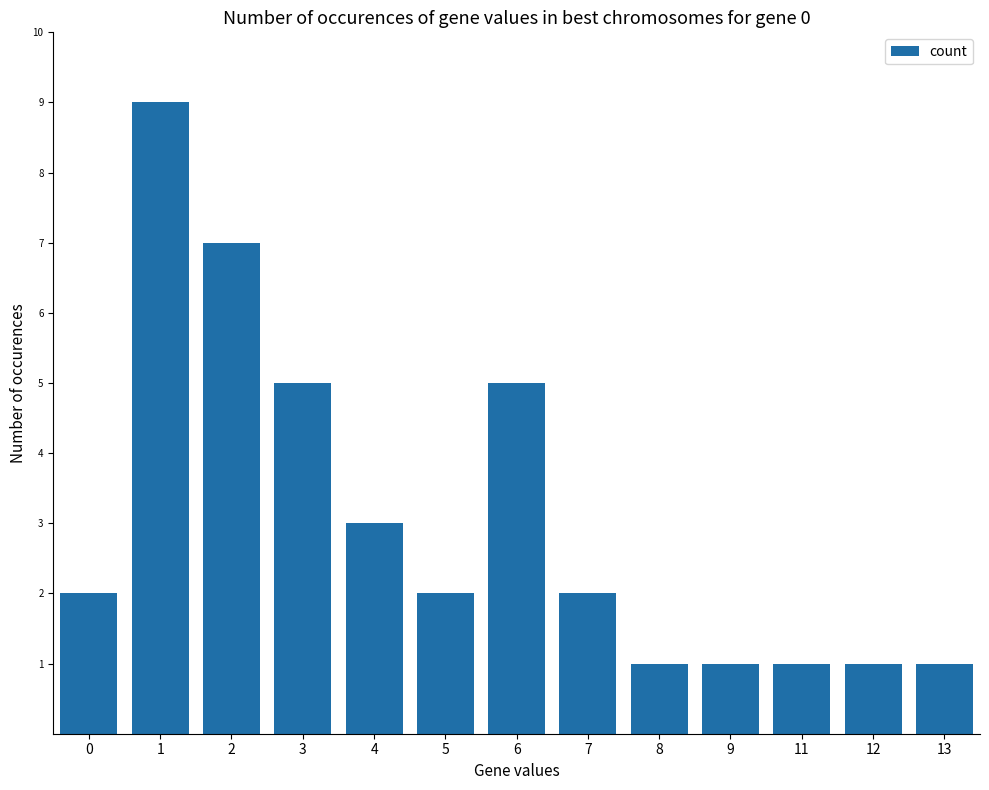

The value at 4 is 3. True or false?

True